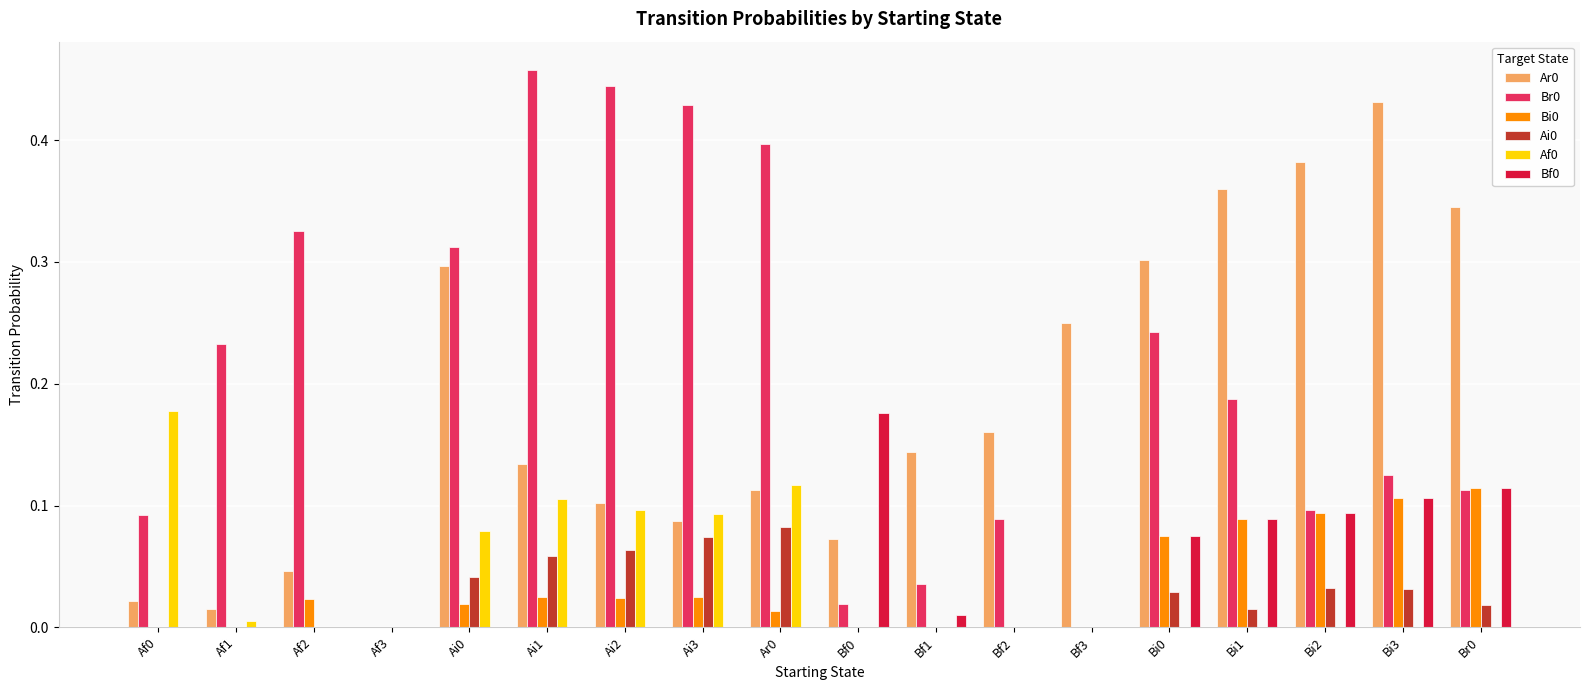

The value of Bf0 at Bf3 is 0.1. True or false?

False